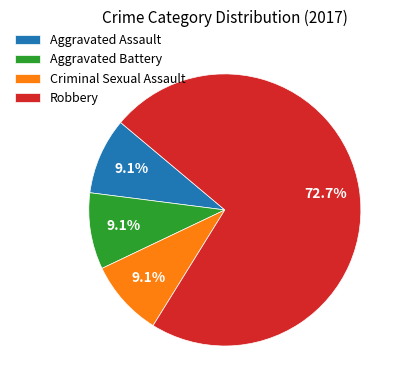

What percentage is the Aggravated Assault slice, to the nearest percent?

9%